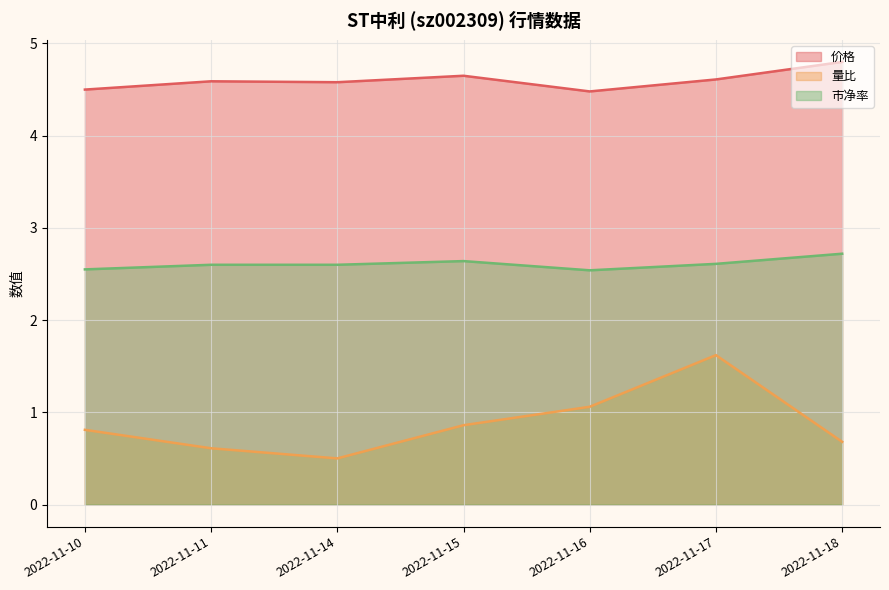

What is the minimum value shown in the chart?

0.5